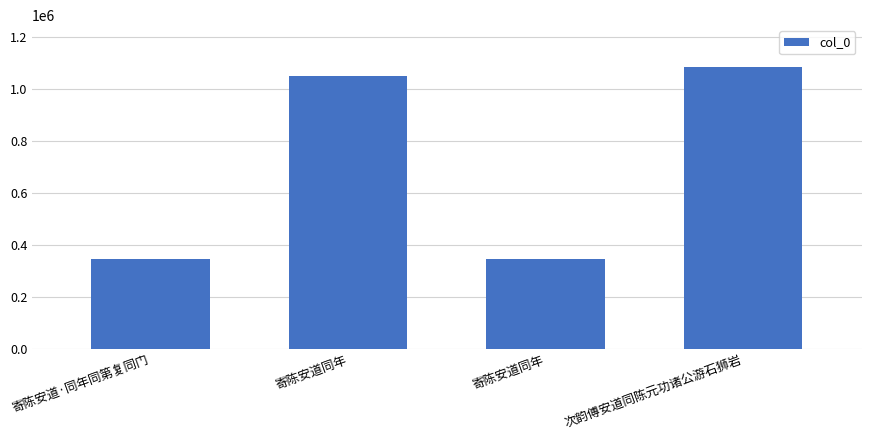

Reading right to left, what are all the values shown in this chart?

1082089	343482	1049133	345023